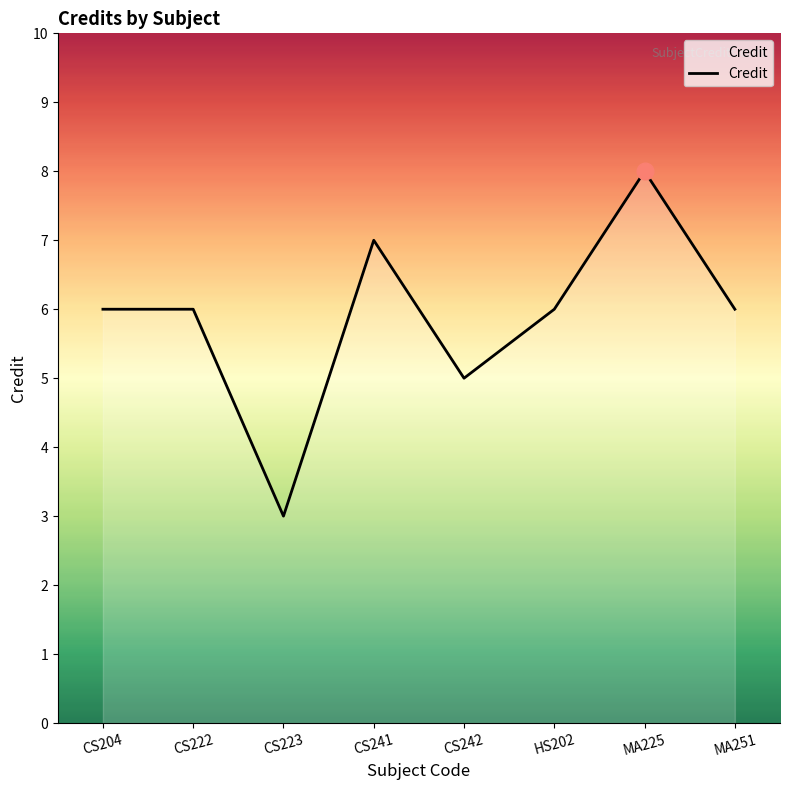

Reading right to left, list all the values displayed in this chart.

6	8	6	5	7	3	6	6